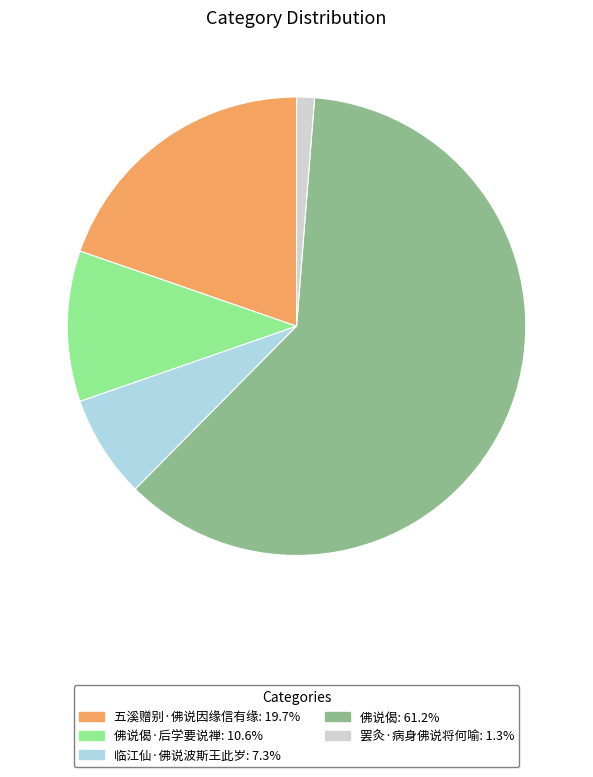

Approximately how many times larger is the value at 五溪赠别·佛说因缘信有缘: 19.7% compared to 临江仙·佛说波斯王此岁: 7.3%?

2.7